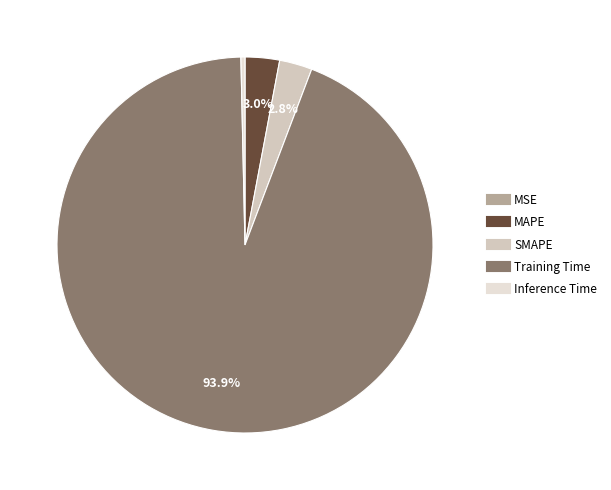

Which slice represents more than half of the pie?

Training Time